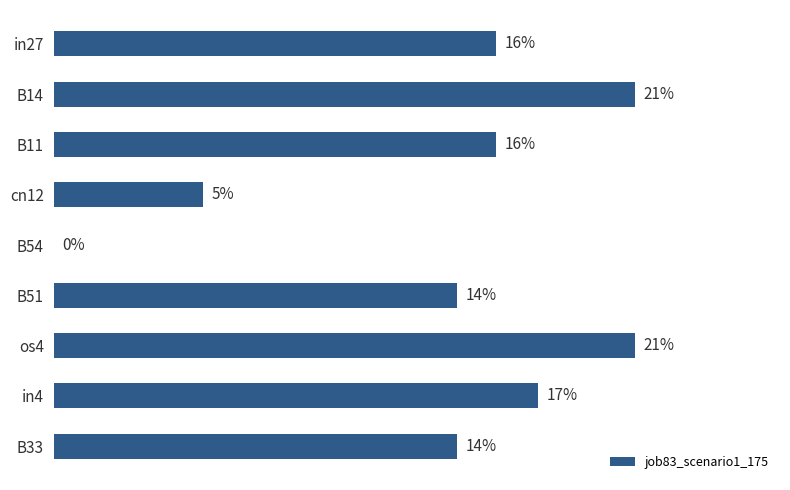

Does the chart contain stacked bars?

No